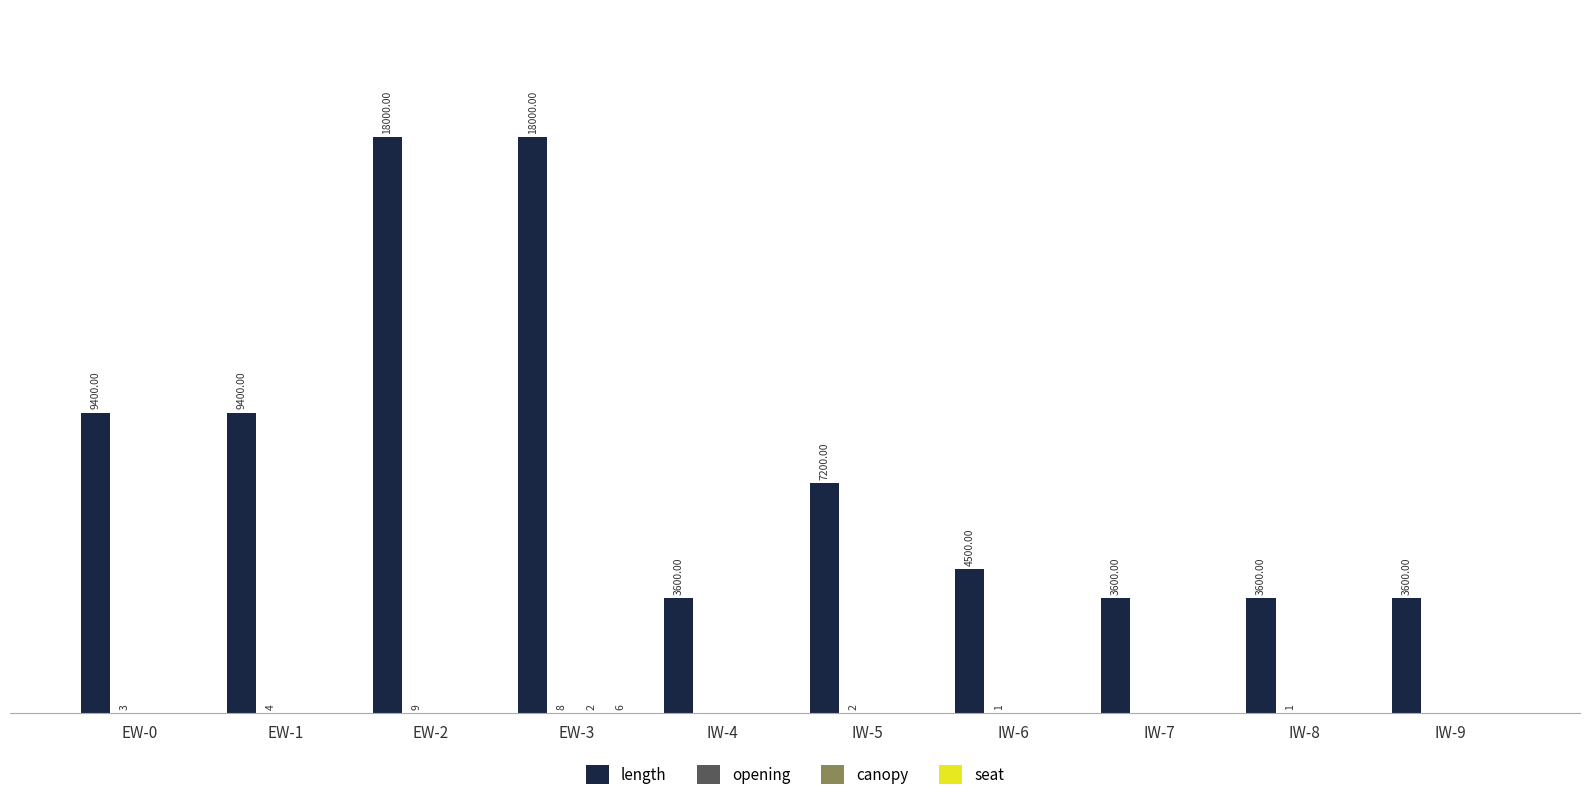

Are the bars grouped side by side (vs. stacked)?

Yes